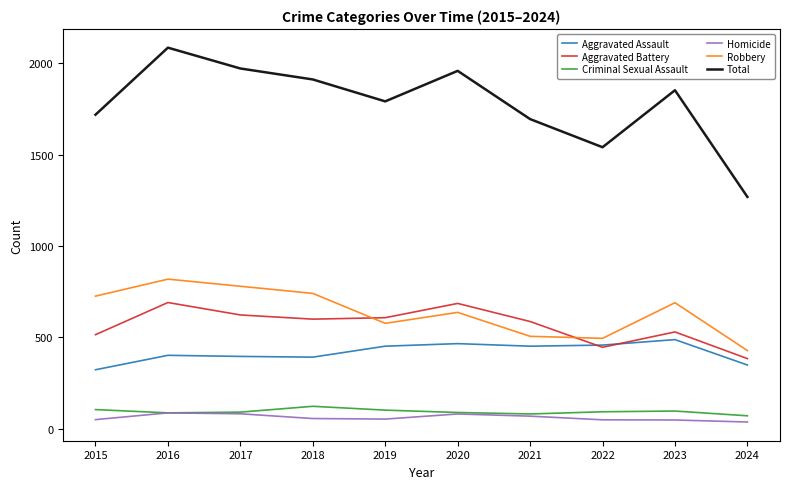

At which category does the chart reach its peak across all series?

2016